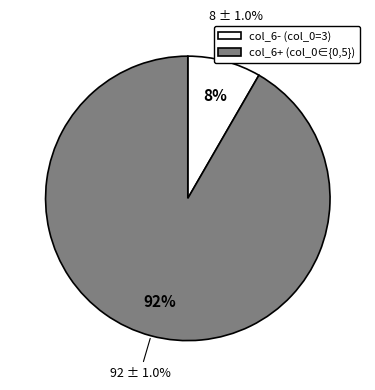

True or false: 0 accounts for 0% of the total.

True